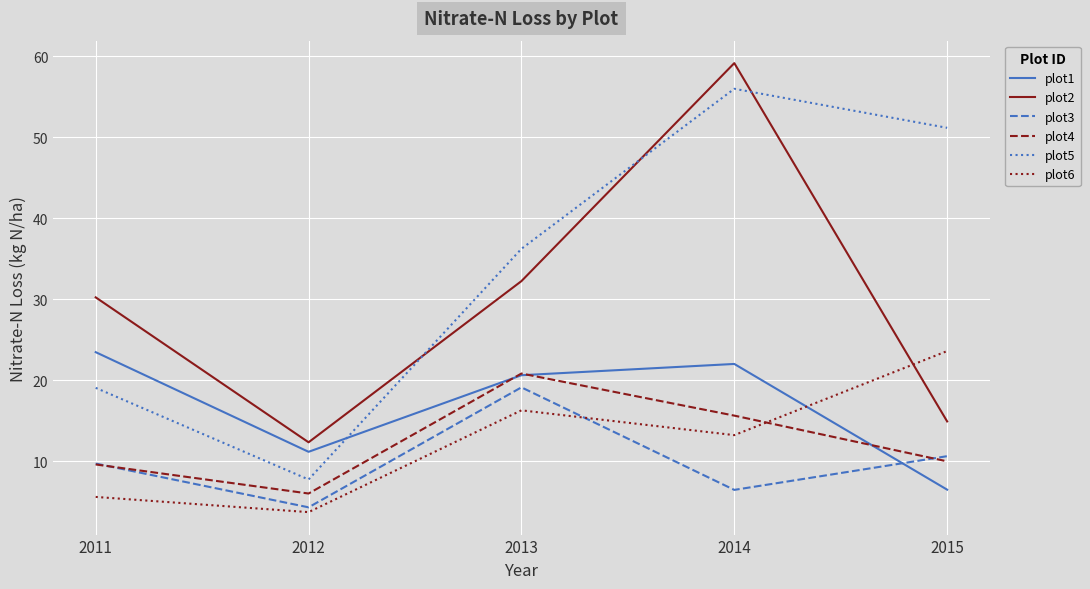

How many lines are shown in the chart?

6